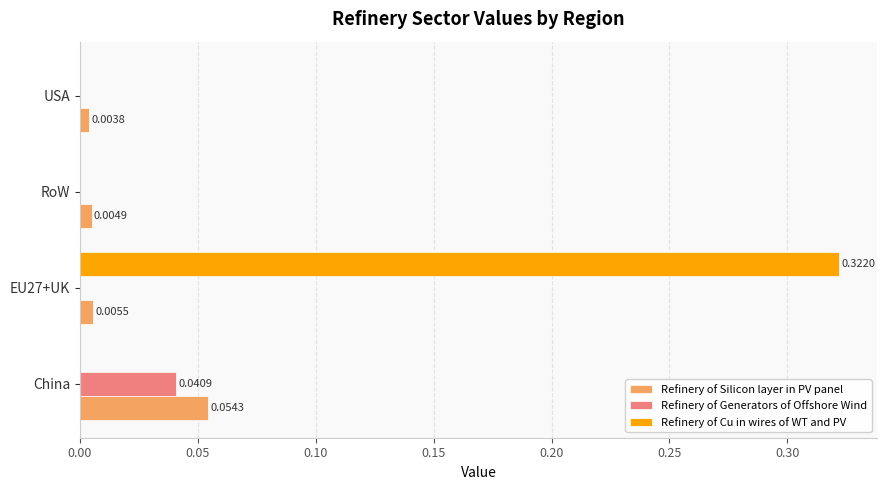

How many values in Refinery of Cu in wires of WT and PV are above zero?

1